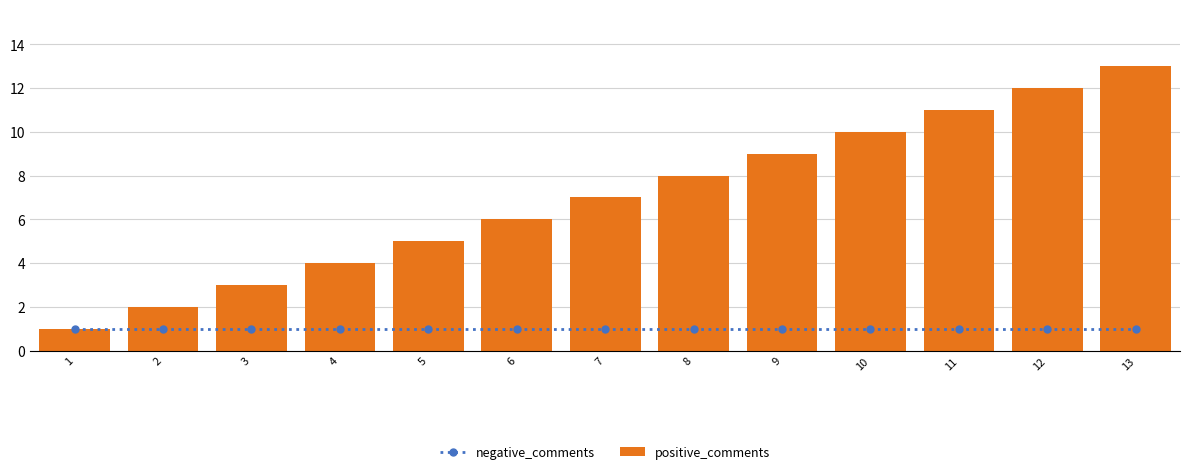

The negative_comments series shows 0 at 12. True or false?

False